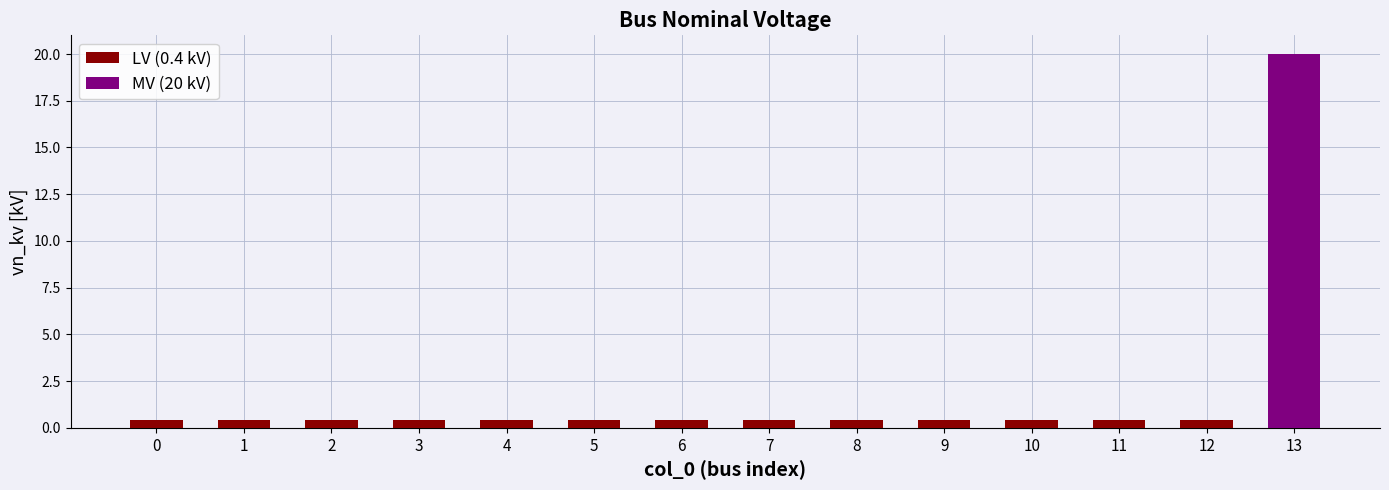

Are the bars horizontal?

No